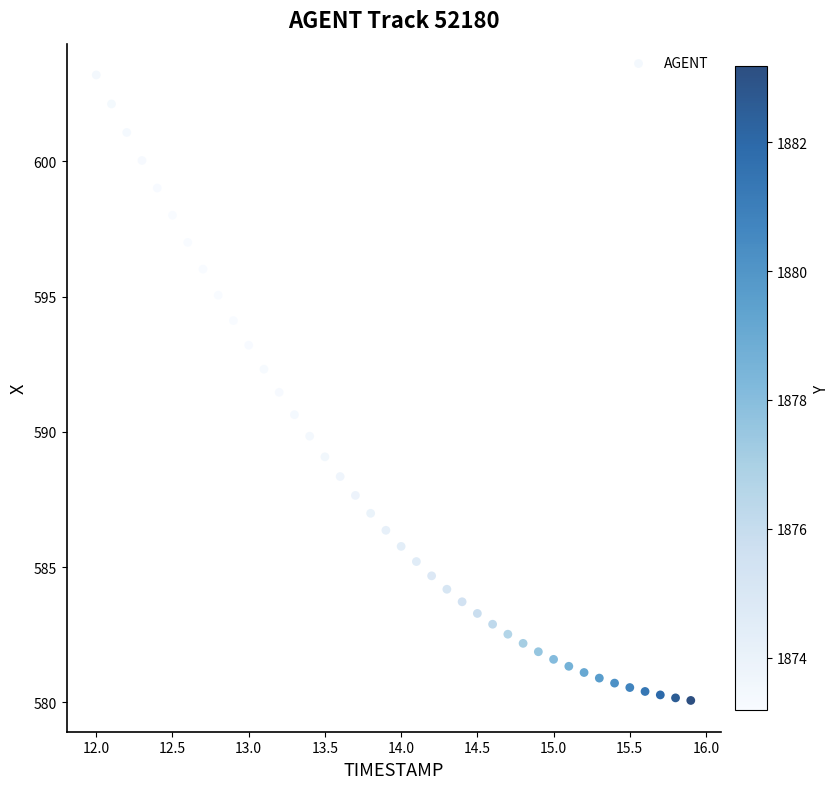

What is the range of Y values (max minus min)?

23.1